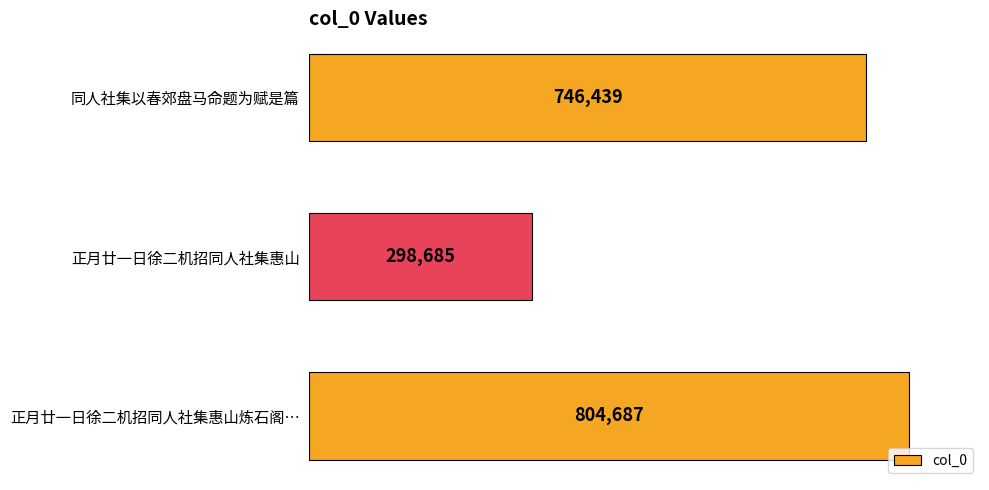

The value at 正月廿一日徐二机招同人社集惠山炼石阁… is 380662. True or false?

False